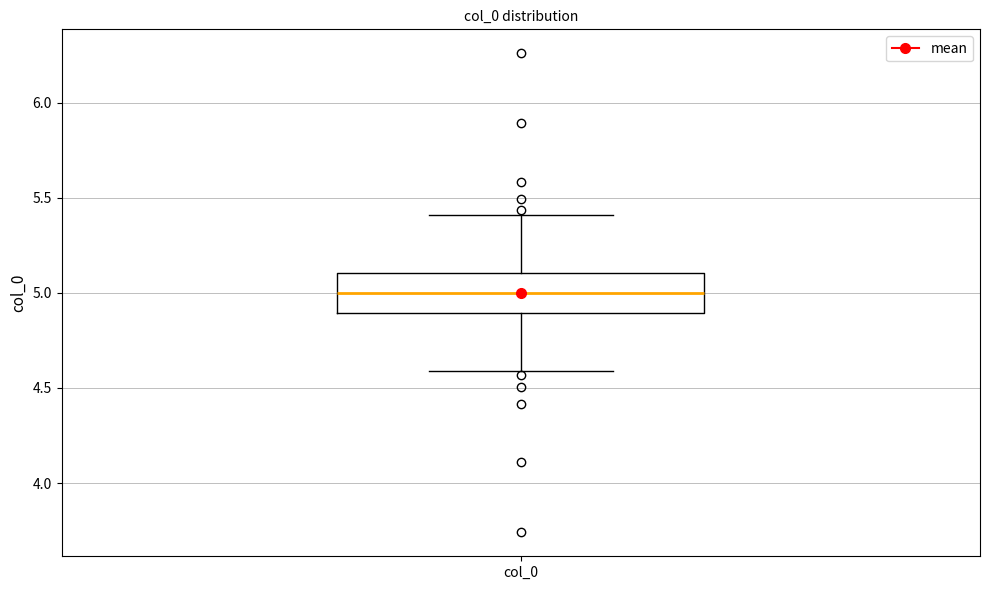

Where does the median line of the box for col_0 sit on the y-axis? The values are not printed on the chart, so give them approximately, as read against the axis.

5.0